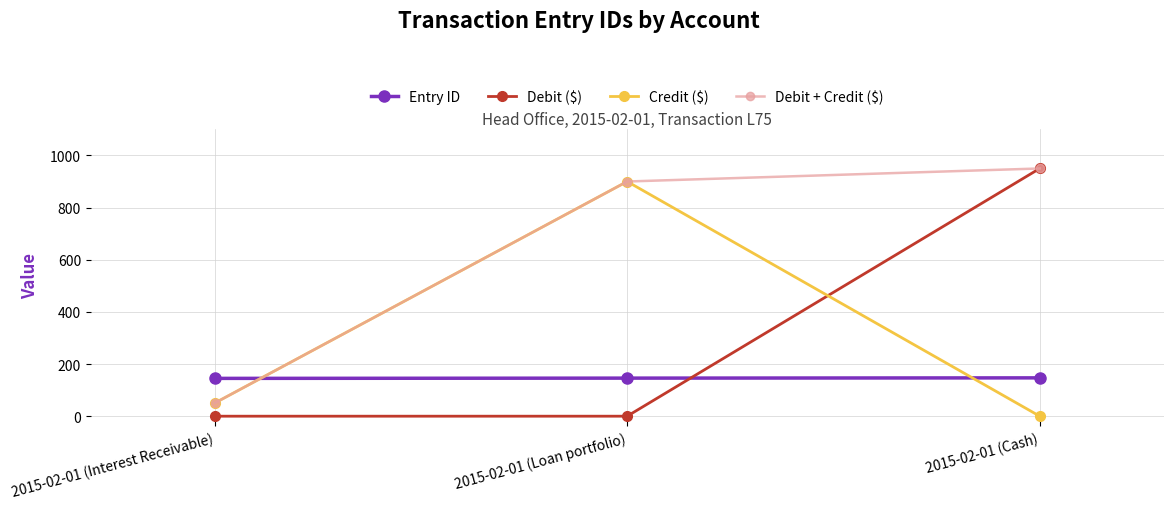

Is this an area chart (filled region under the line)?

No